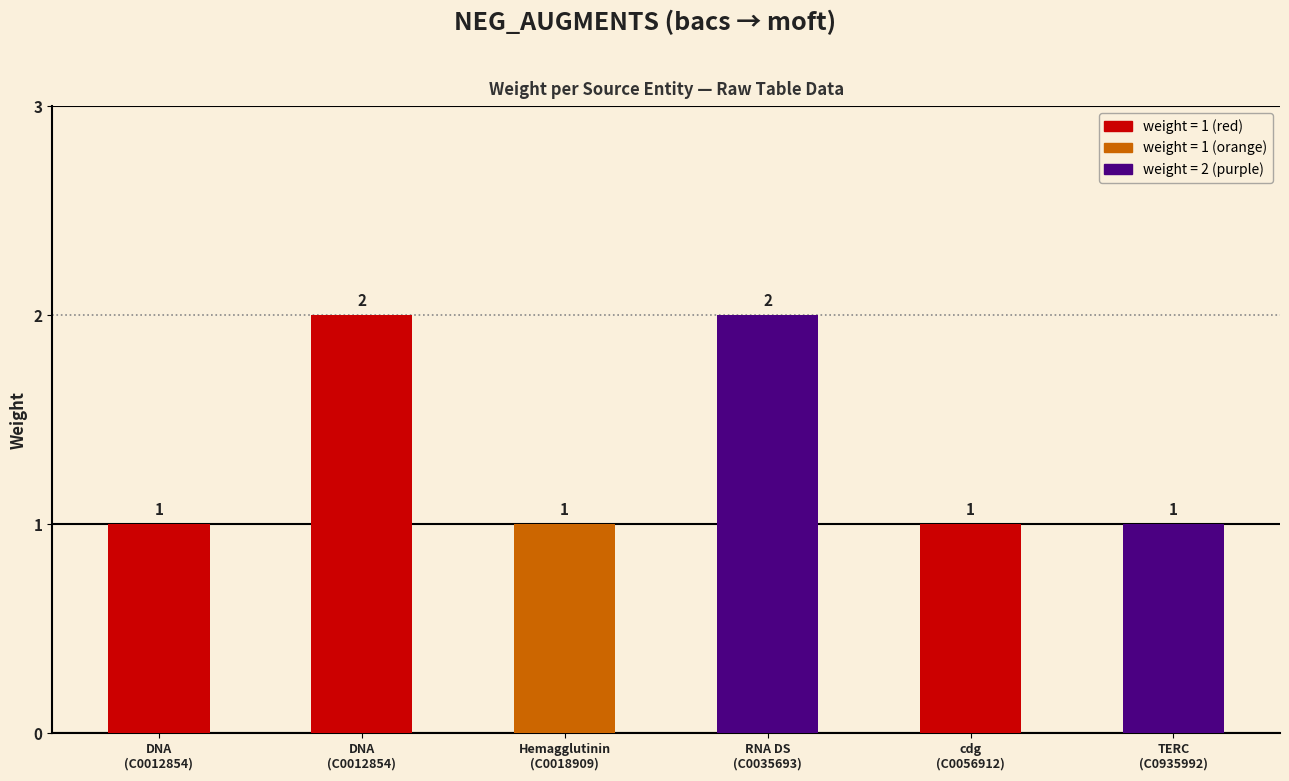

How many bars are there in total?

6